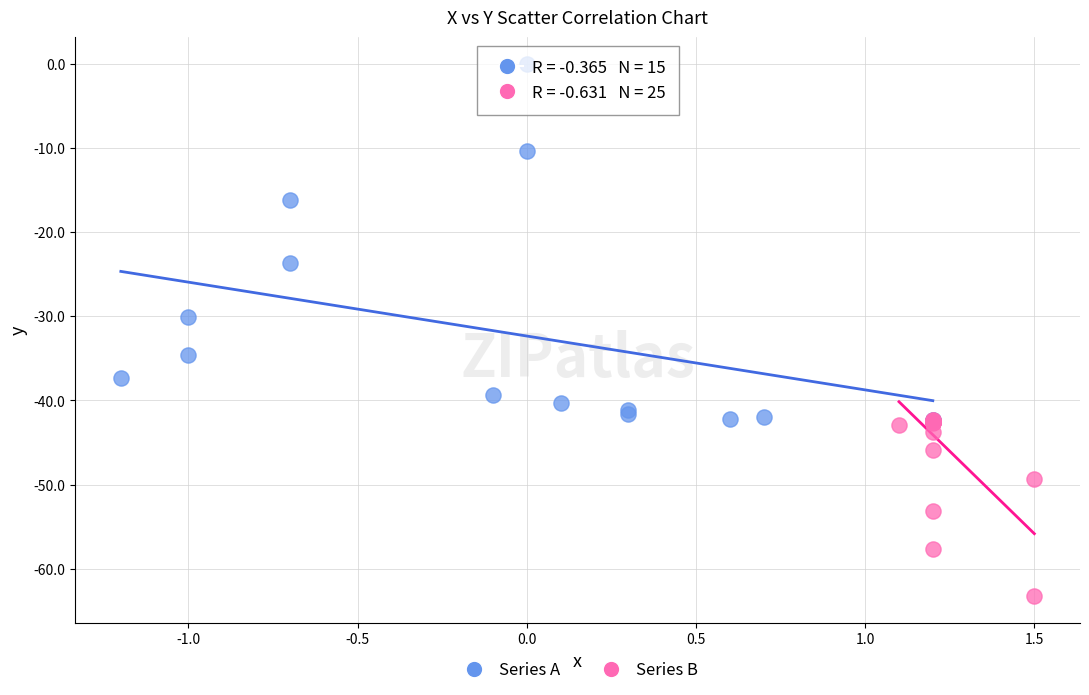

What are all the series names shown in the legend?

Series A, Series B